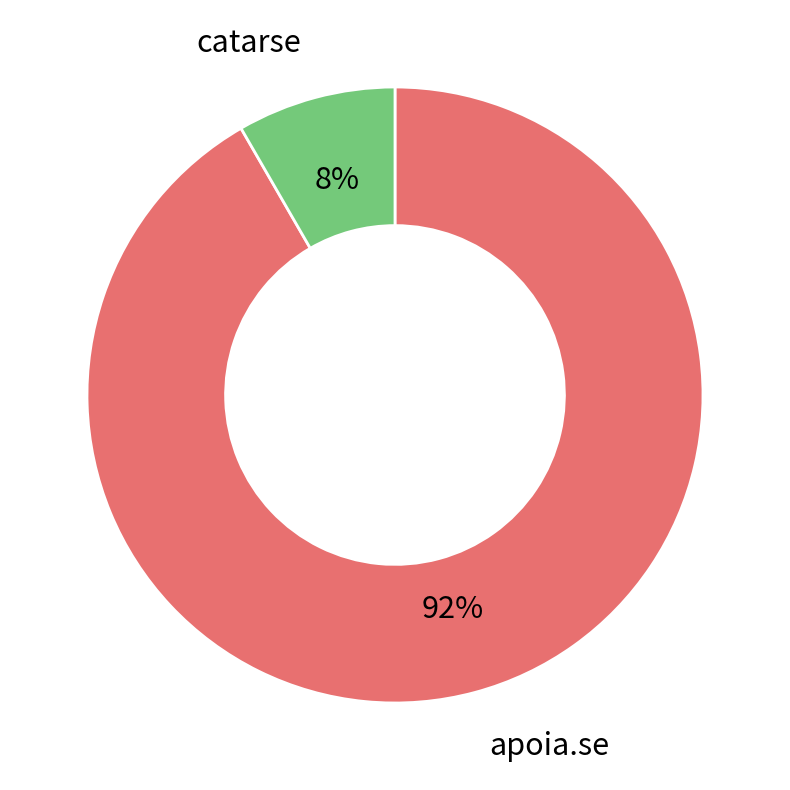

Combined, do apoia.se and catarse account for over 50%?

Yes